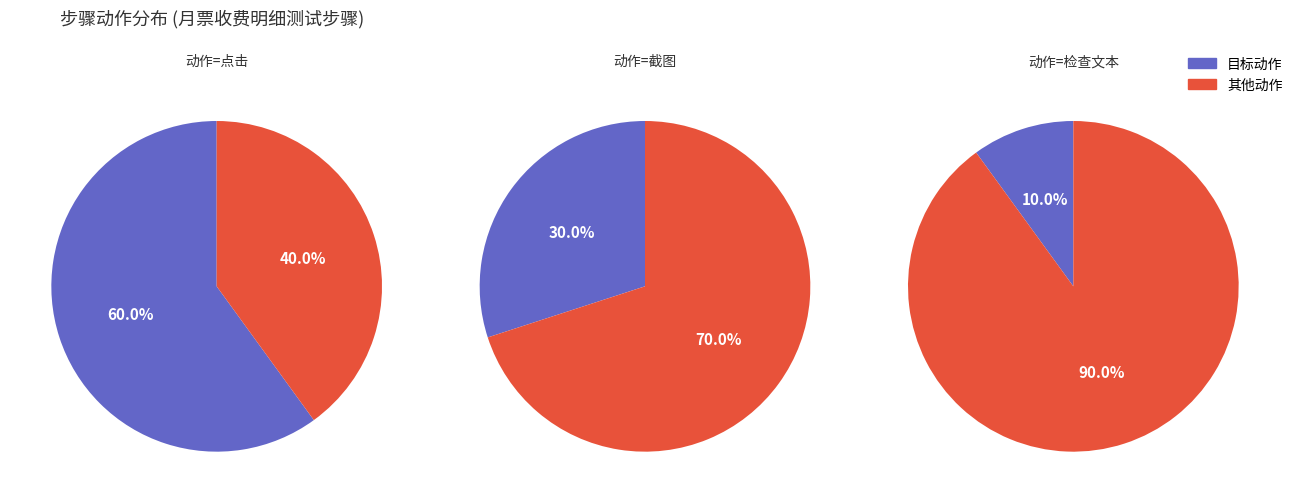

Does 截图 account for over 50% of the chart?

No